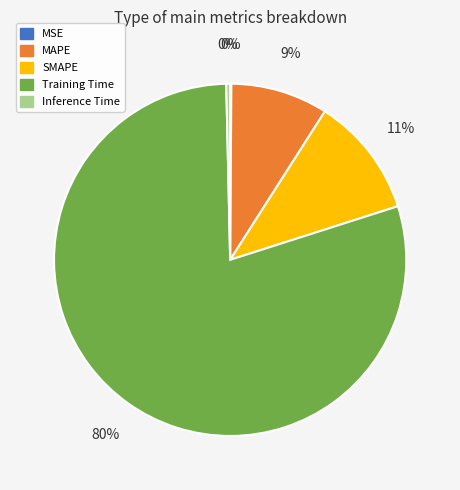

To the nearest percent, what is the average slice percentage?

20%